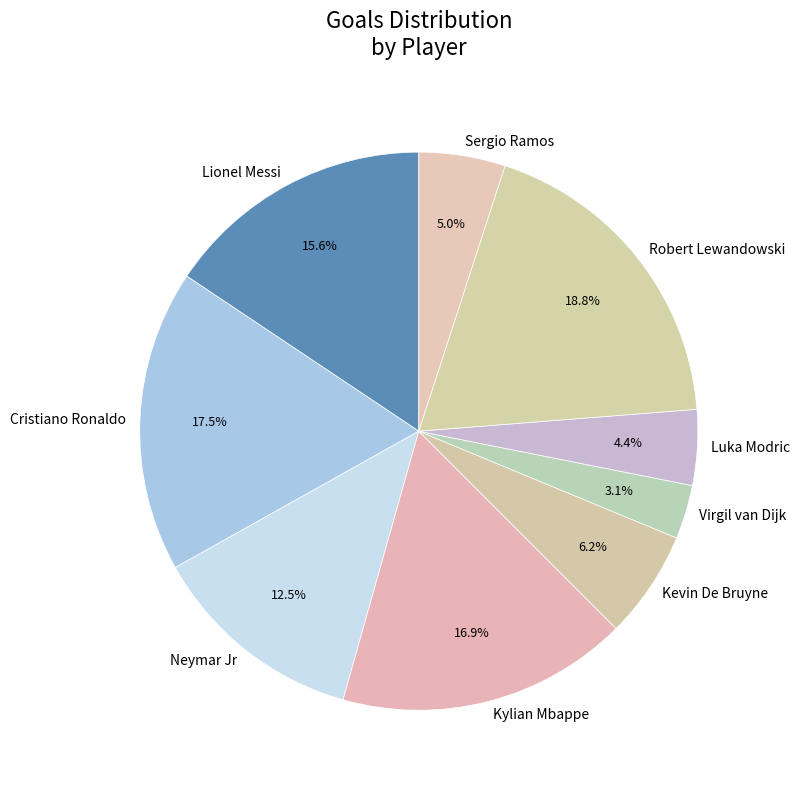

Between Neymar Jr and Luka Modric, which is larger?

Neymar Jr